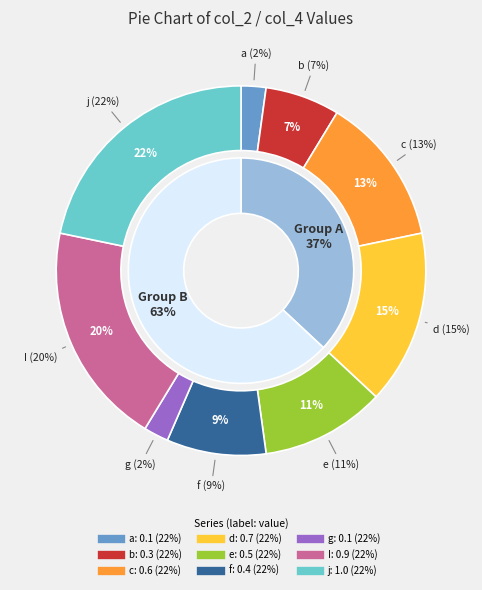

How many slices are in this pie chart?

9